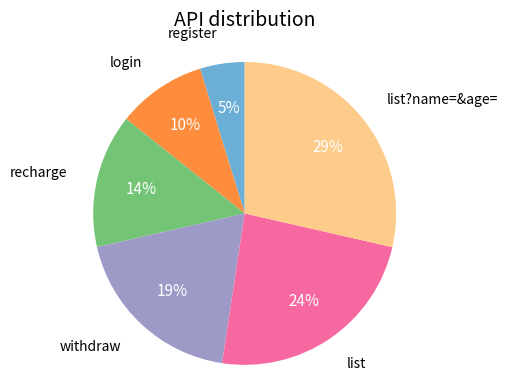

Count the number of slices in the pie.

6